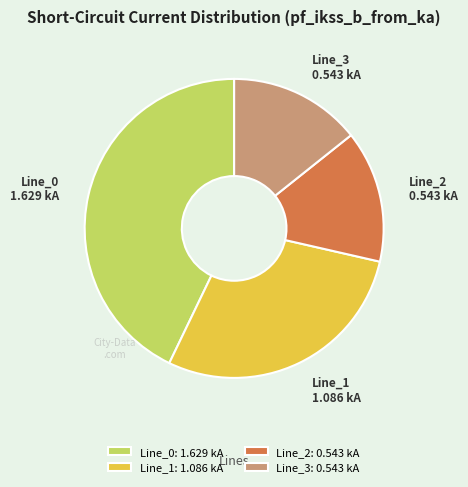

The Line_2: 0.543 kA slice represents 5% of the pie. True or false?

False